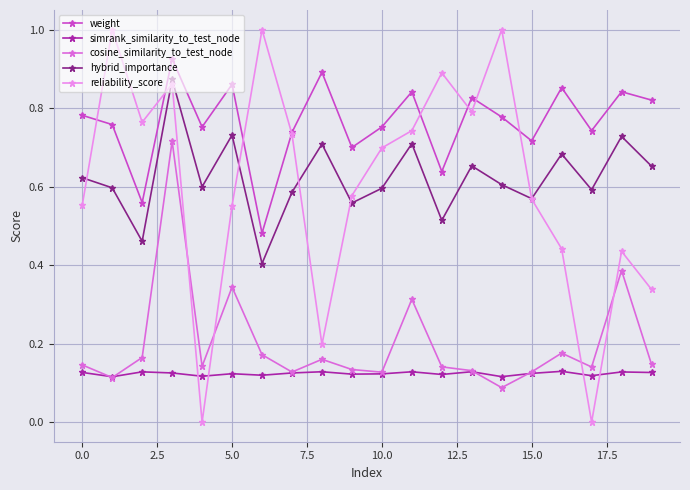

List the series in order of their peak value, lowest first.

simrank_similarity_to_test_node, cosine_similarity_to_test_node, hybrid_importance, weight, reliability_score